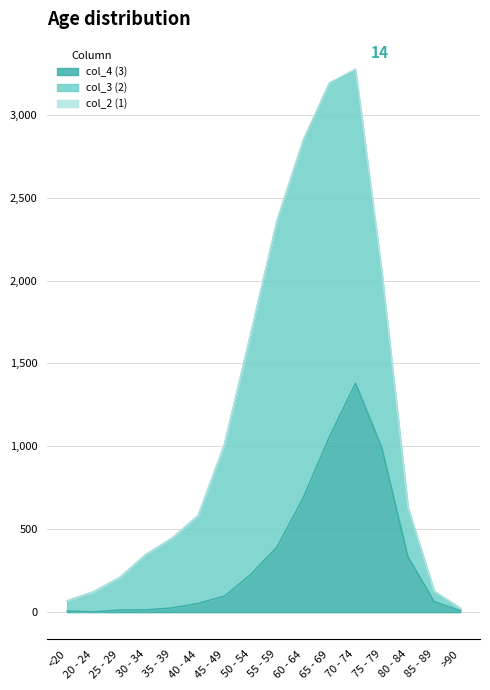

Reading left to right, list all the values displayed in this chart.

col_4 (3): <20=7	20 - 24=2	25 - 29=13	30 - 34=14	35 - 39=26	40 - 44=53	45 - 49=97	50 - 54=227	55 - 59=392	60 - 64=689	65 - 69=1057	70 - 74=1381	75 - 79=993	80 - 84=333	85 - 89=64	>90=9
col_3 (2): <20=62	20 - 24=121	25 - 29=196	30 - 34=333	35 - 39=420	40 - 44=530	45 - 49=915	50 - 54=1450	55 - 59=1965	60 - 64=2151	65 - 69=2130	70 - 74=1882	75 - 79=1053	80 - 84=296	85 - 89=62	>90=15
col_2 (1): <20=1	20 - 24=0	25 - 29=0	30 - 34=2	35 - 39=1	40 - 44=1	45 - 49=1	50 - 54=3	55 - 59=6	60 - 64=8	65 - 69=6	70 - 74=14	75 - 79=12	80 - 84=4	85 - 89=1	>90=0